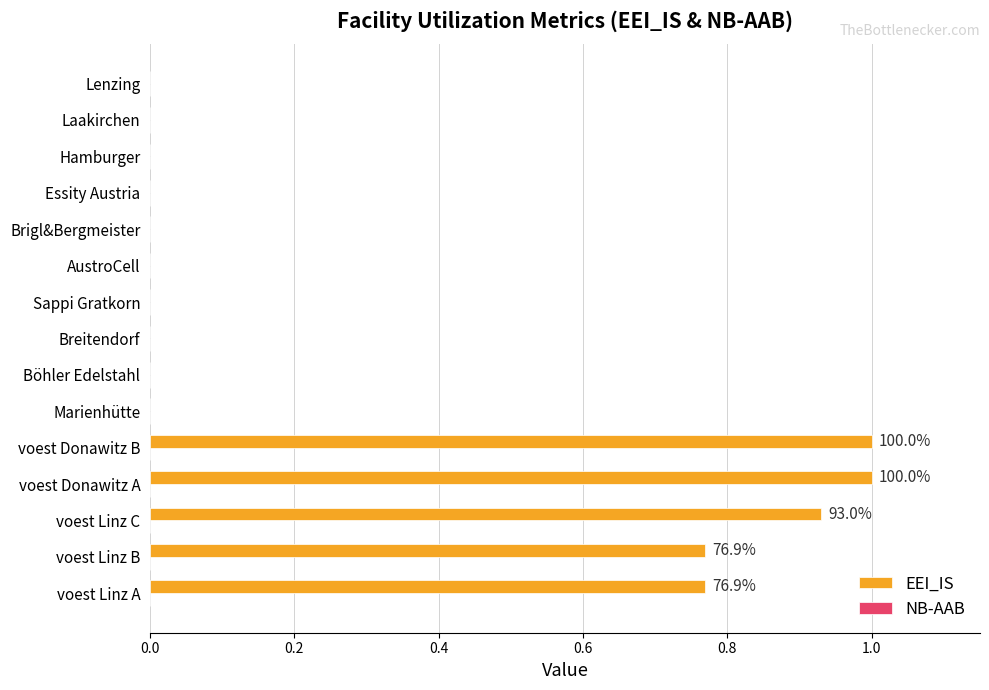

What is the ratio of the value at voest Donawitz A to the value at voest Donawitz B?

1.0